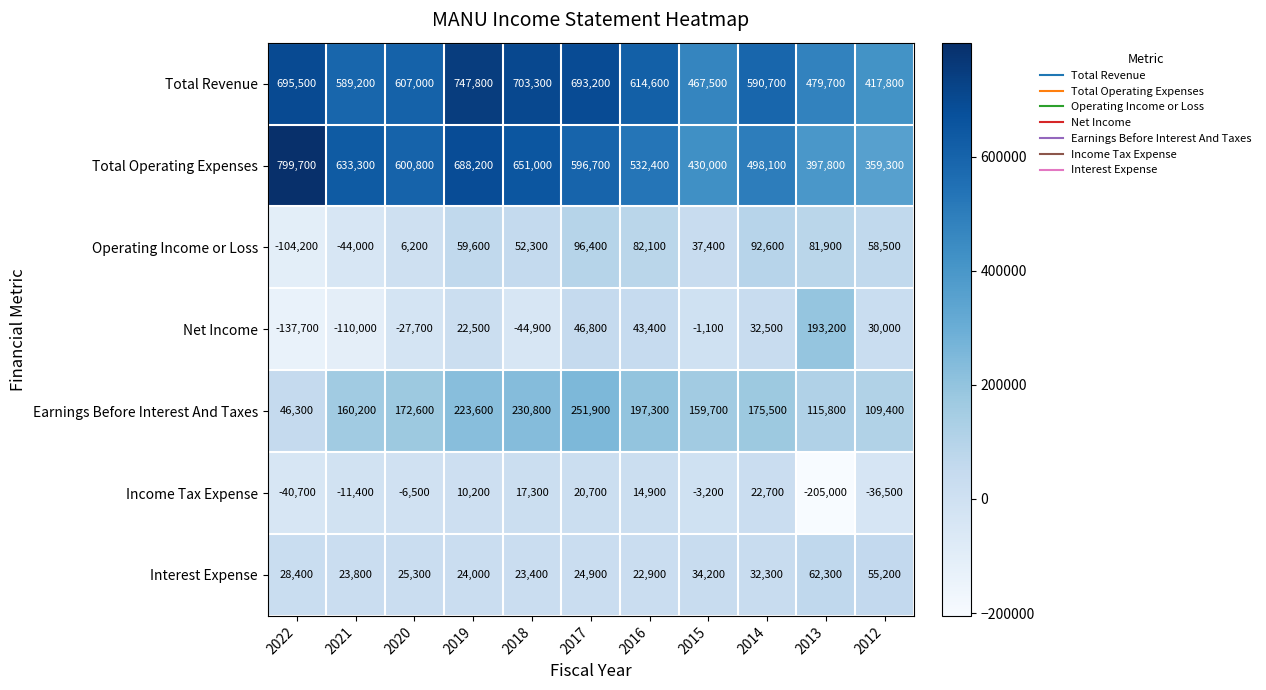

What is the difference between the maximum and minimum values in the Net Income series?

330900